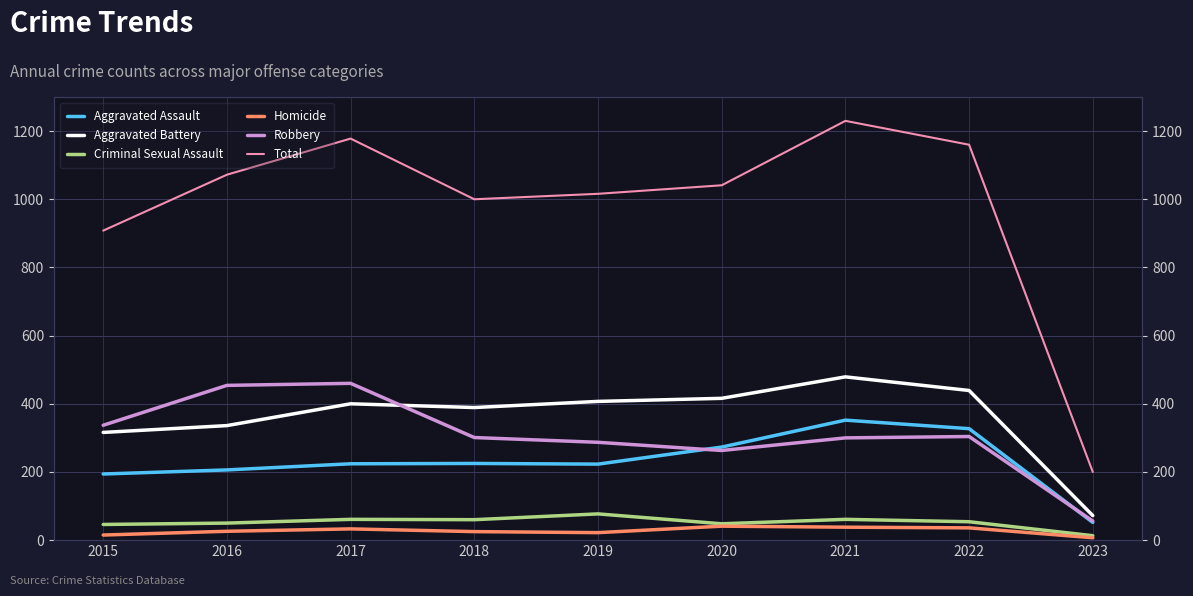

Which series has the largest total across all categories?

Total